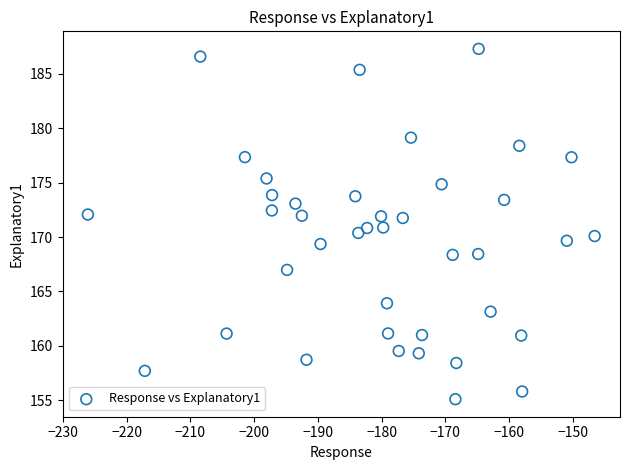

What is the range of Y values (max minus min)?

32.2